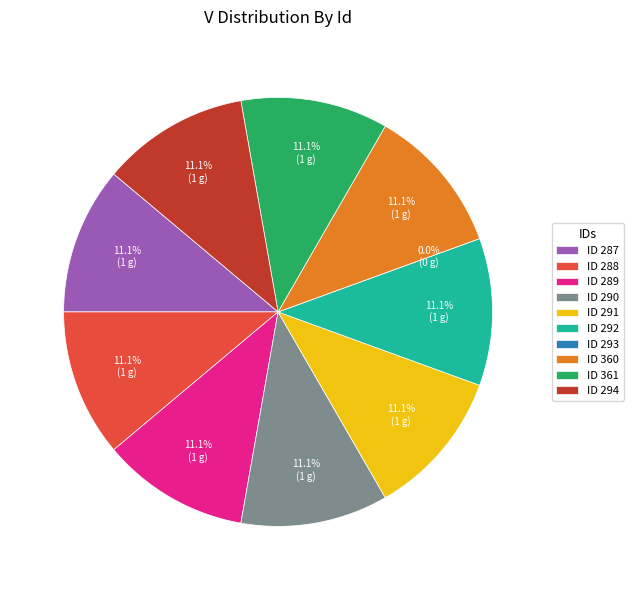

Which category has the biggest portion of the pie?

287